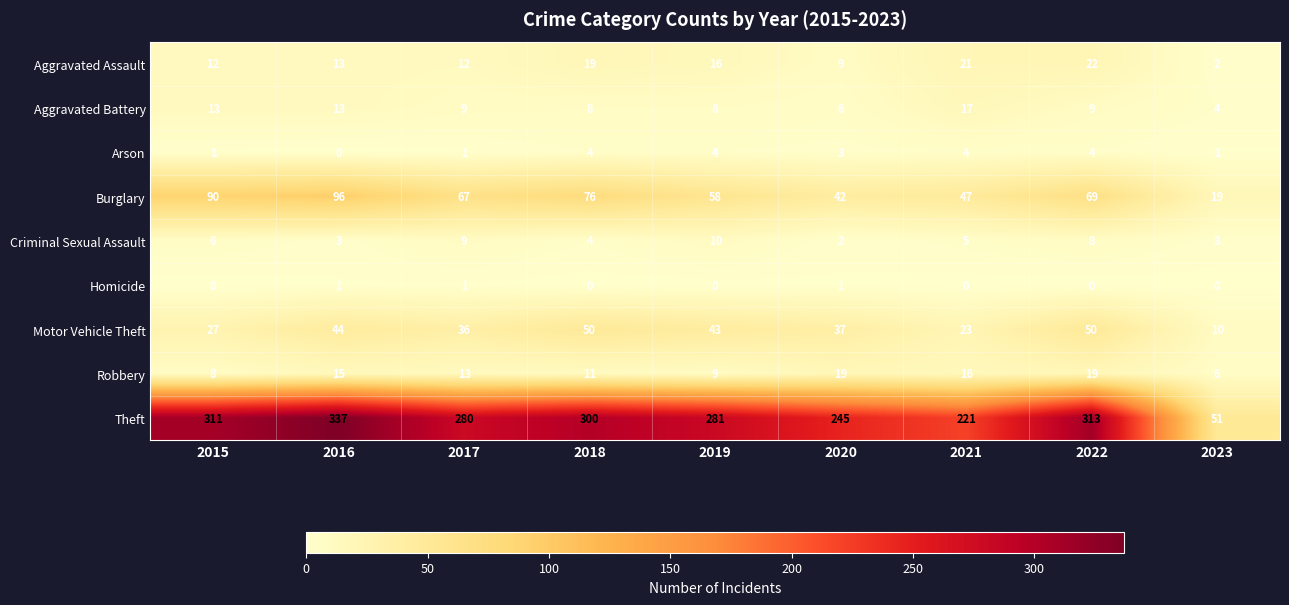

At how many categories does at least one series exceed 182?

8